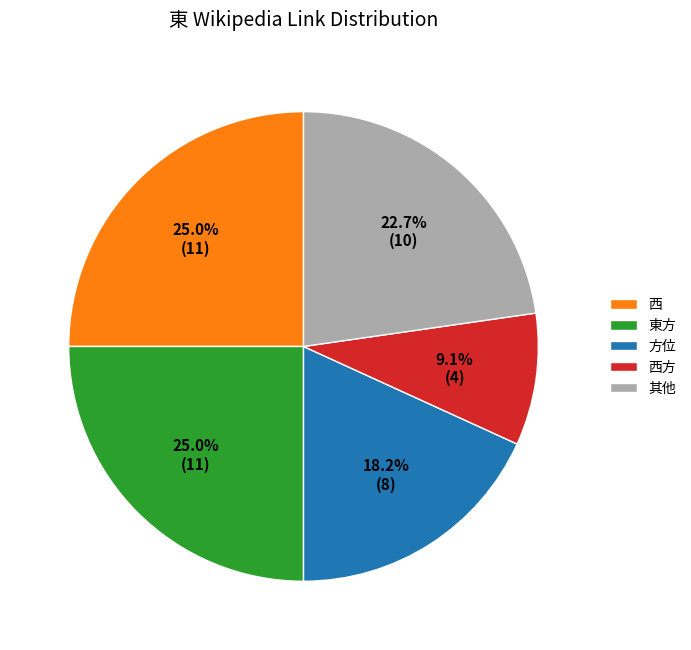

What percentage is NOT represented by 東方?

75.0%